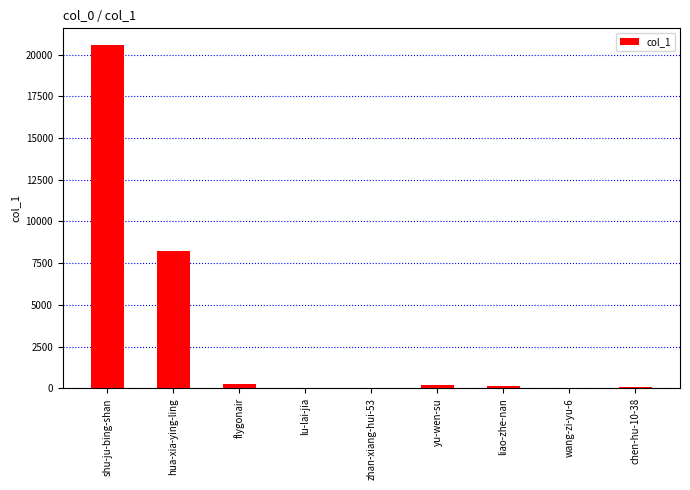

What is the sum of all values?

29534